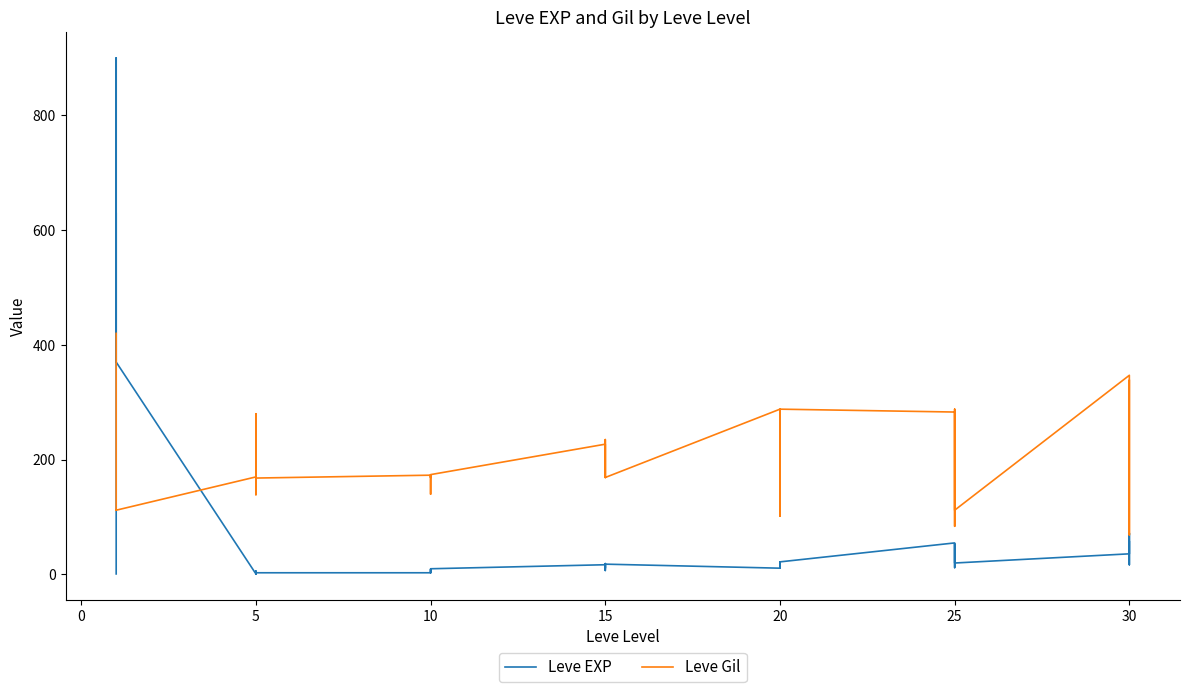

In Leve EXP, how many points are lower than both neighbors (excluding endpoints)?

12